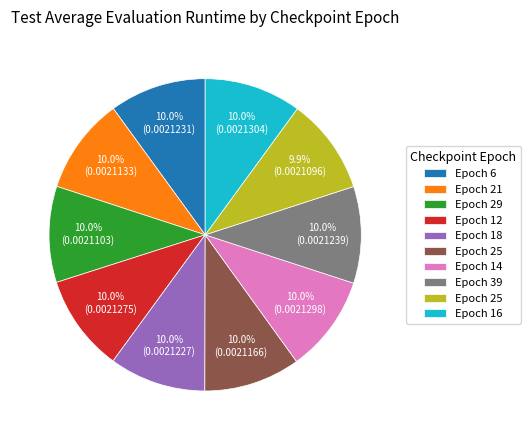

Does any single category account for the majority?

No